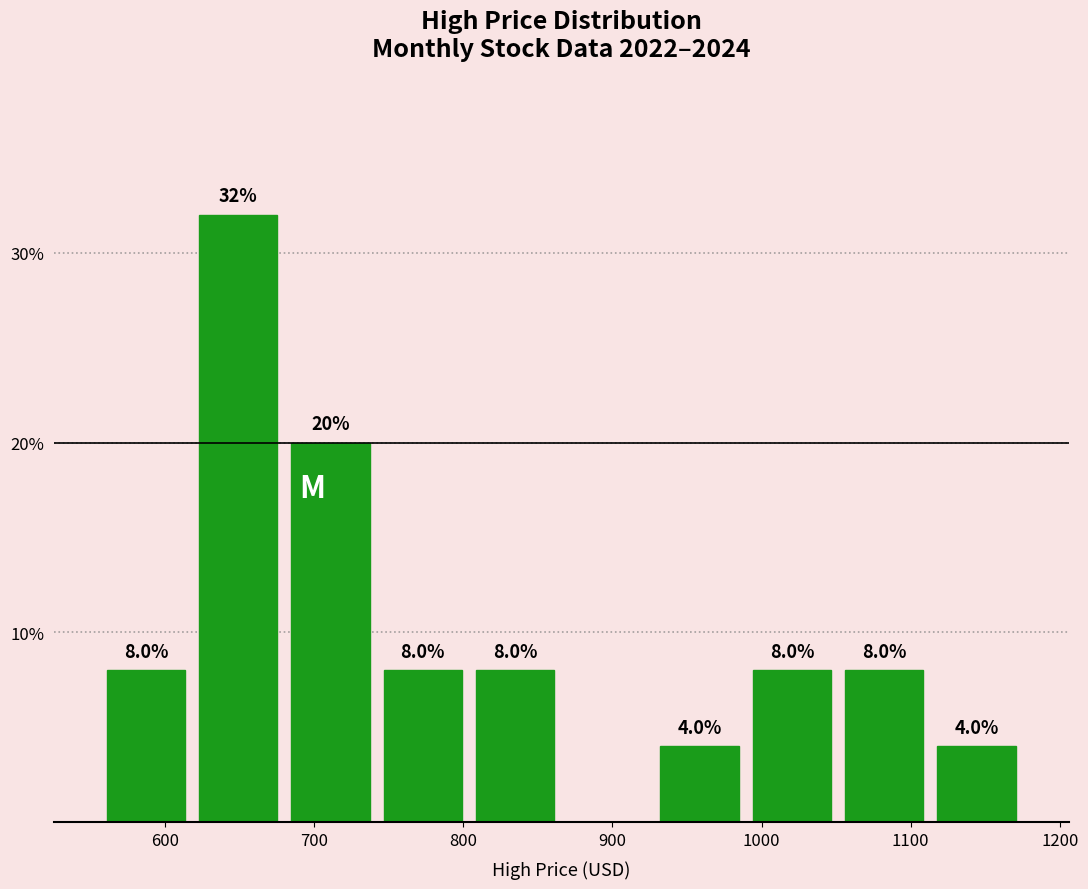

Over which range of the x-axis is the bar tallest?

620 to 680